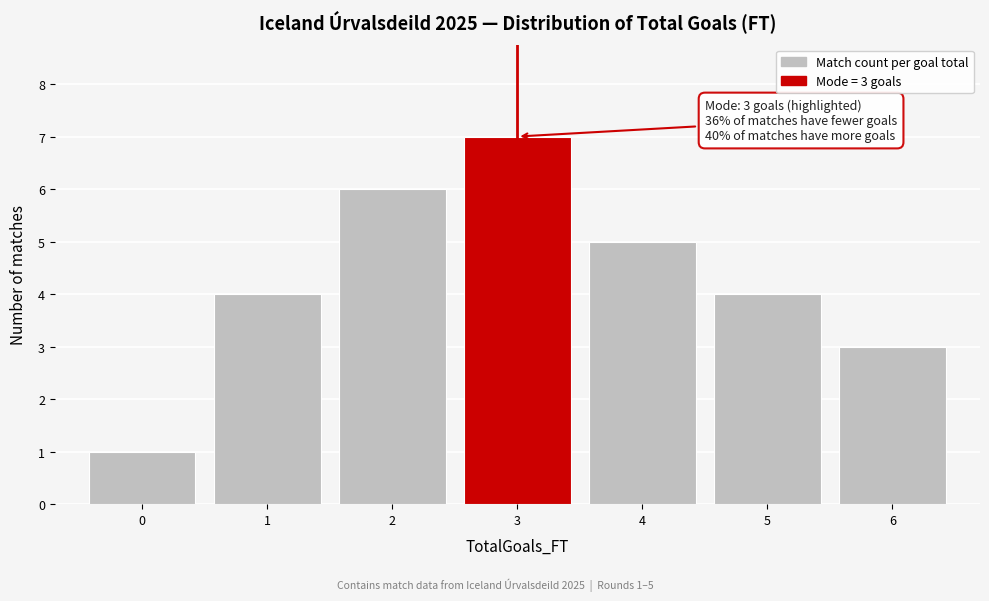

Over which range of the x-axis is the bar tallest?

2.5 to 3.5